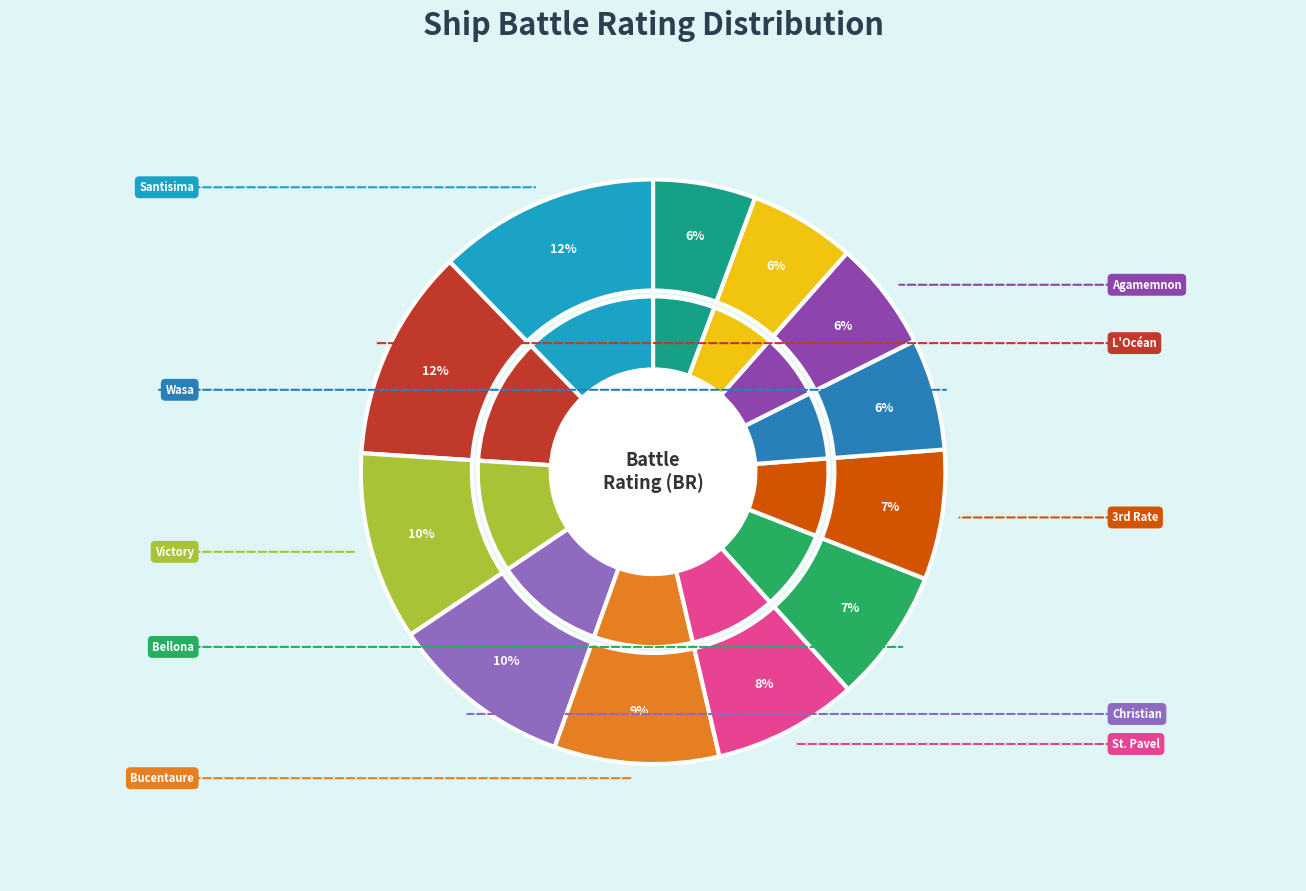

Is it true that Victory is 10% of the pie?

True